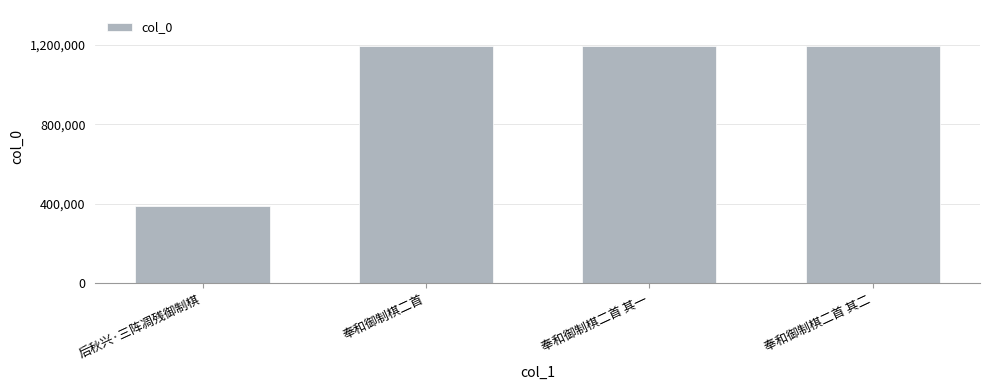

At which label is the value closest to 793428?

奉和御制棋二首 其一